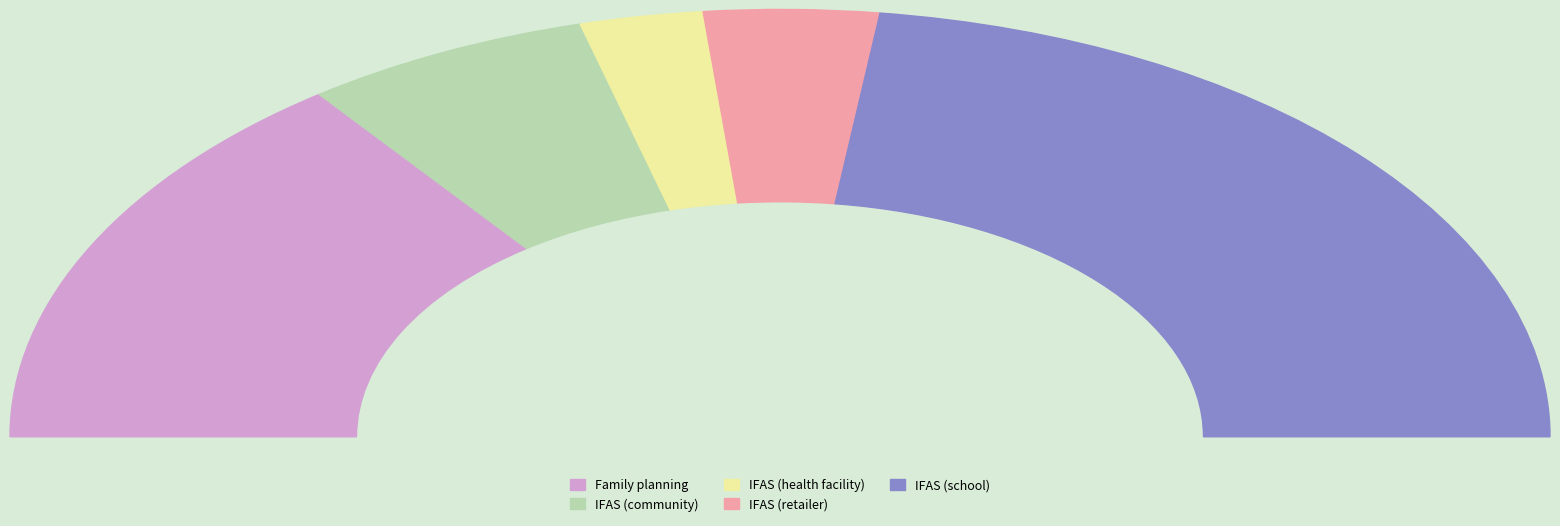

The IFAS (school) slice represents 37% of the pie. True or false?

False